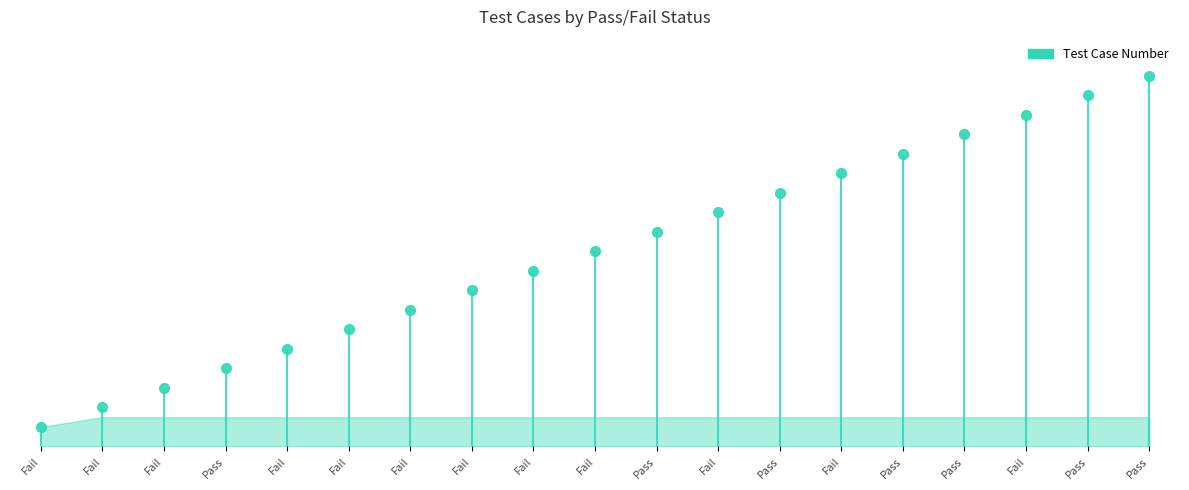

What is the label of the 17th point from the right?

Fail